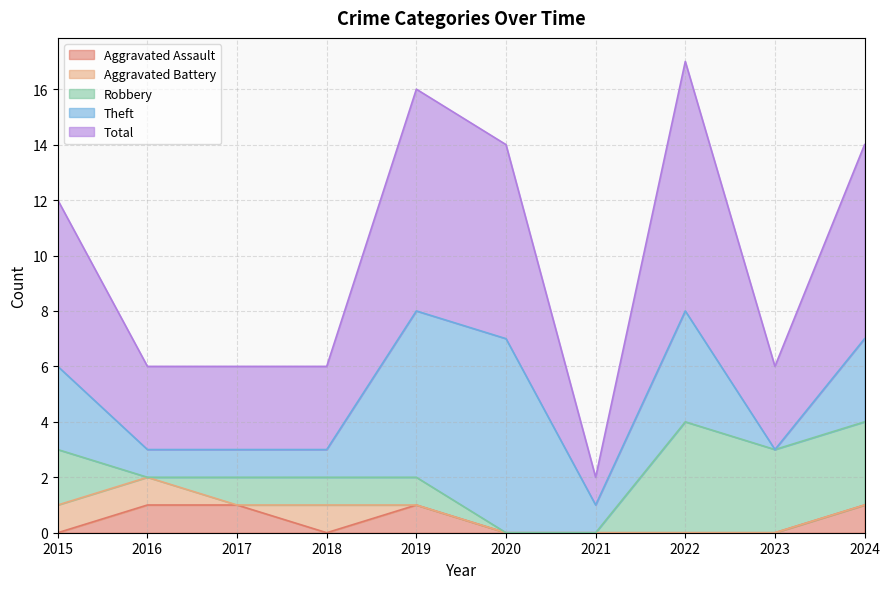

What is the average value of the Total series?

5